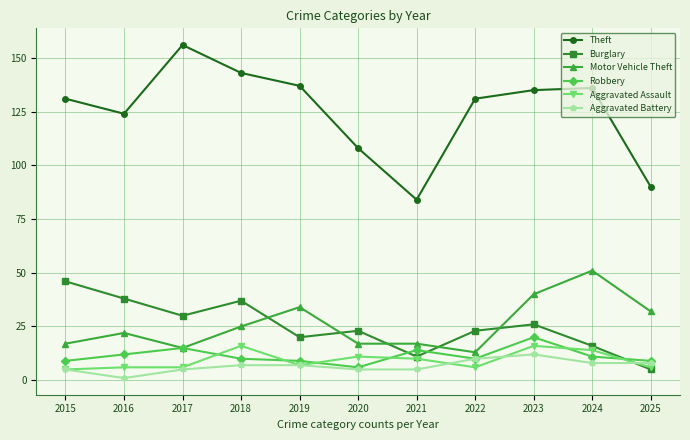

Which series has the largest total across all categories?

Theft